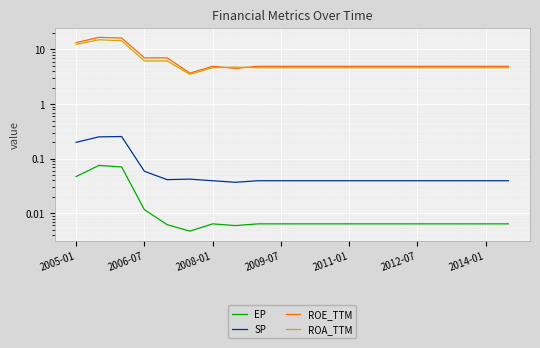

The ROE_TTM series shows 28.6 at 2008-01. True or false?

False